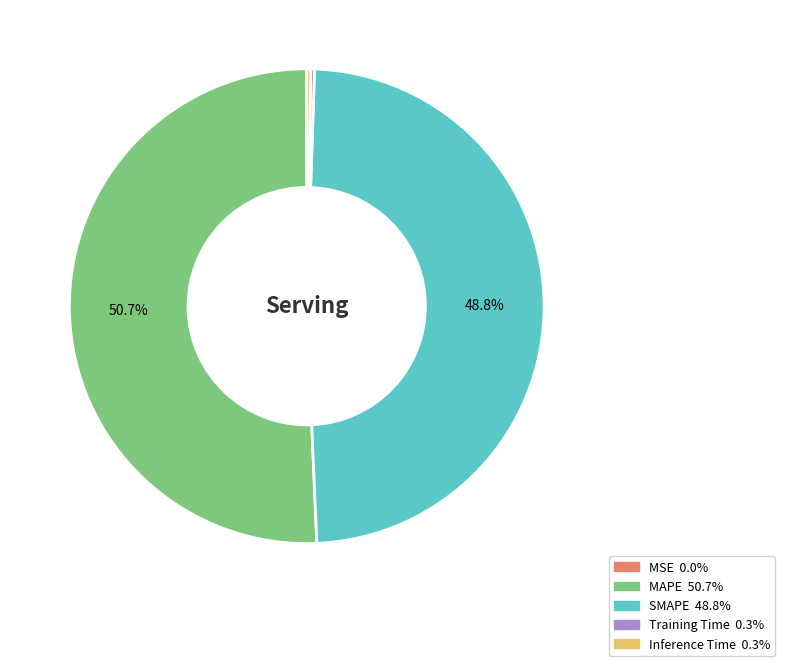

How much of the chart is everything except SMAPE?

51.2%